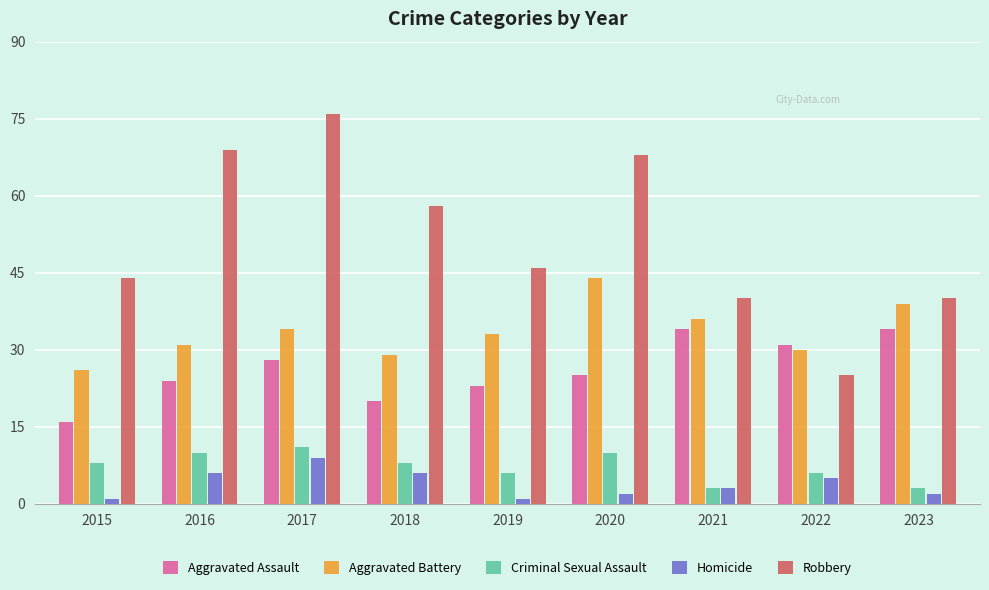

Are the bars grouped side by side (vs. stacked)?

Yes